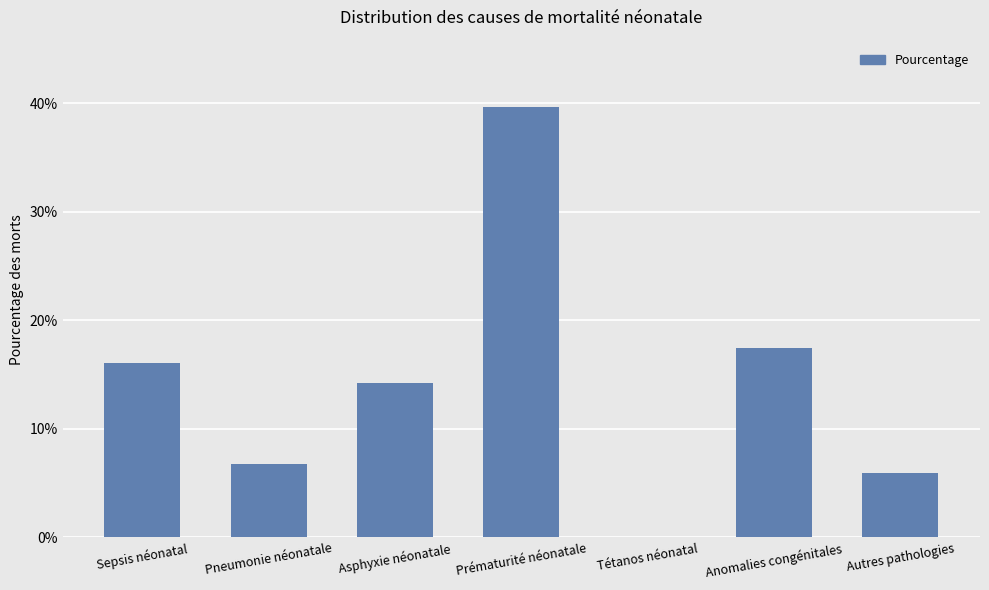

What is the label of the 4th bar from the right?

Prématurité néonatale